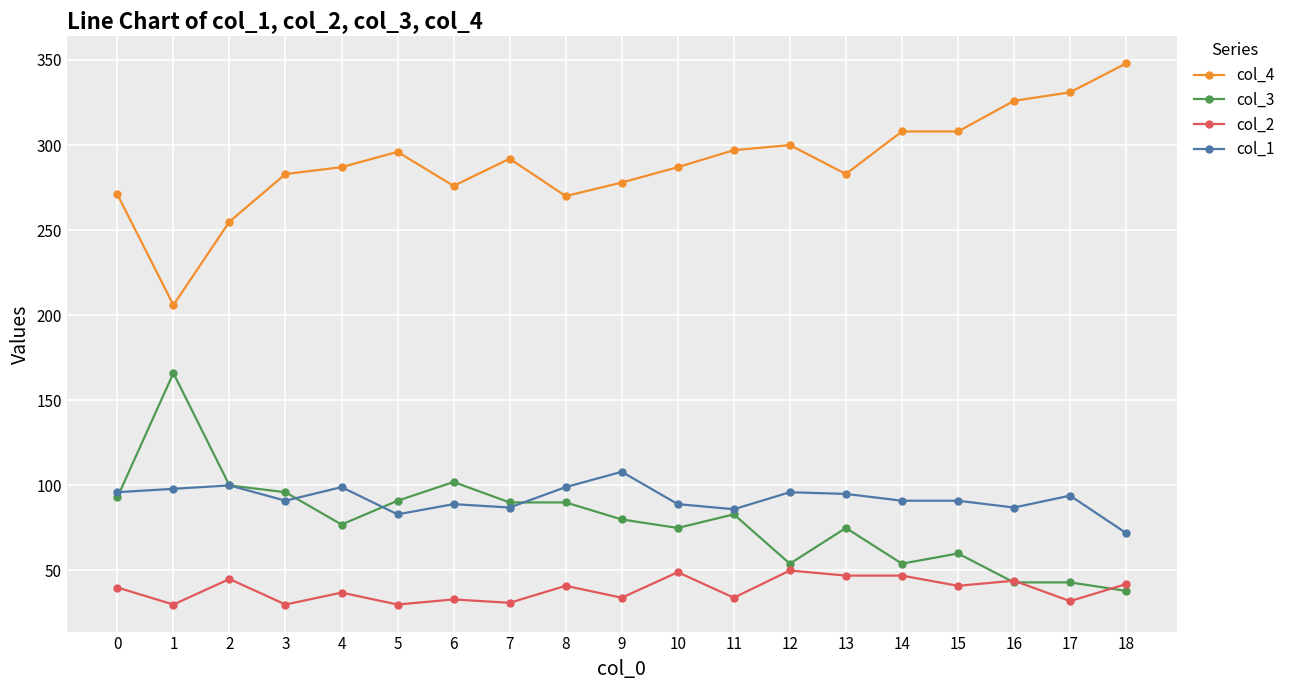

True or false: col_3 and col_4 intersect in this chart.

False